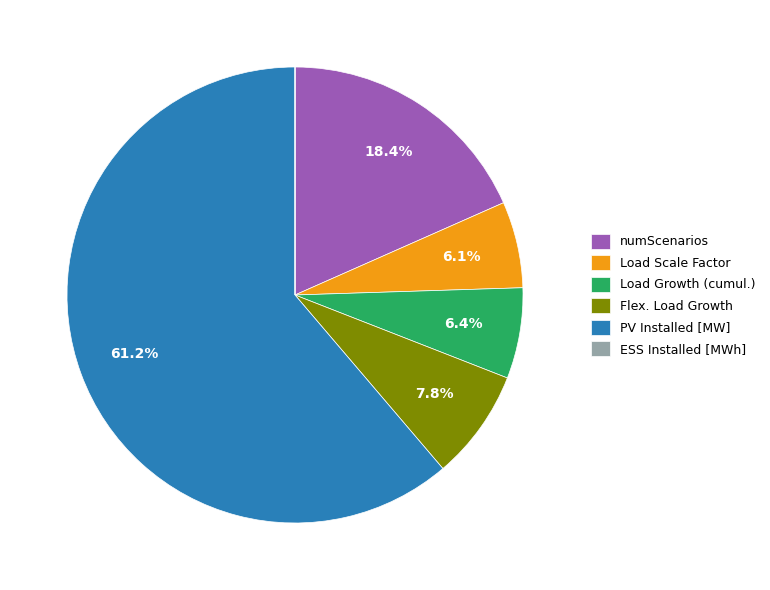

To the nearest percent, what is the difference between the largest and smallest slice percentages?

61%